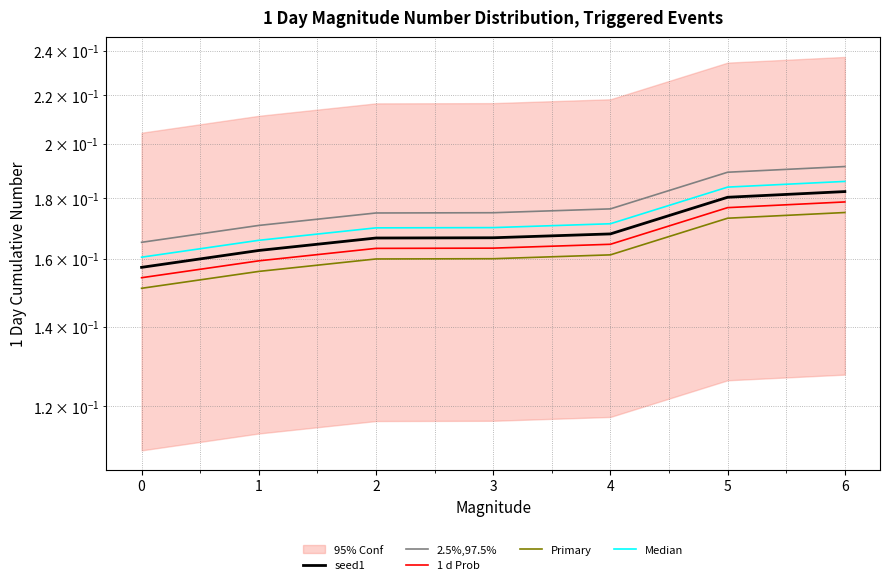

True or false: Primary has more than 2 points higher than both neighbors.

False